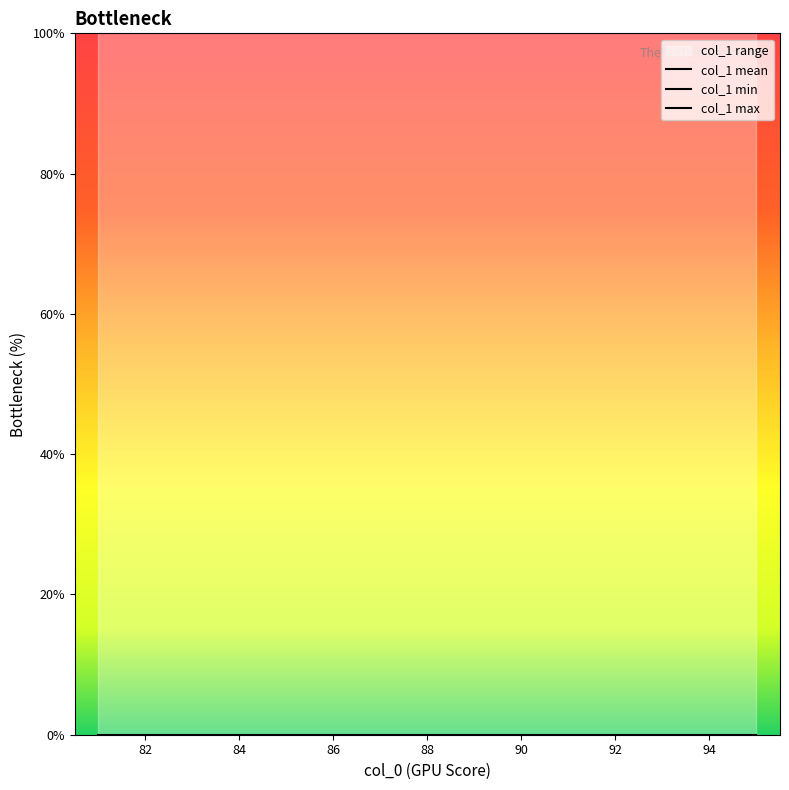

Which series has the largest total across all categories?

col_1 max